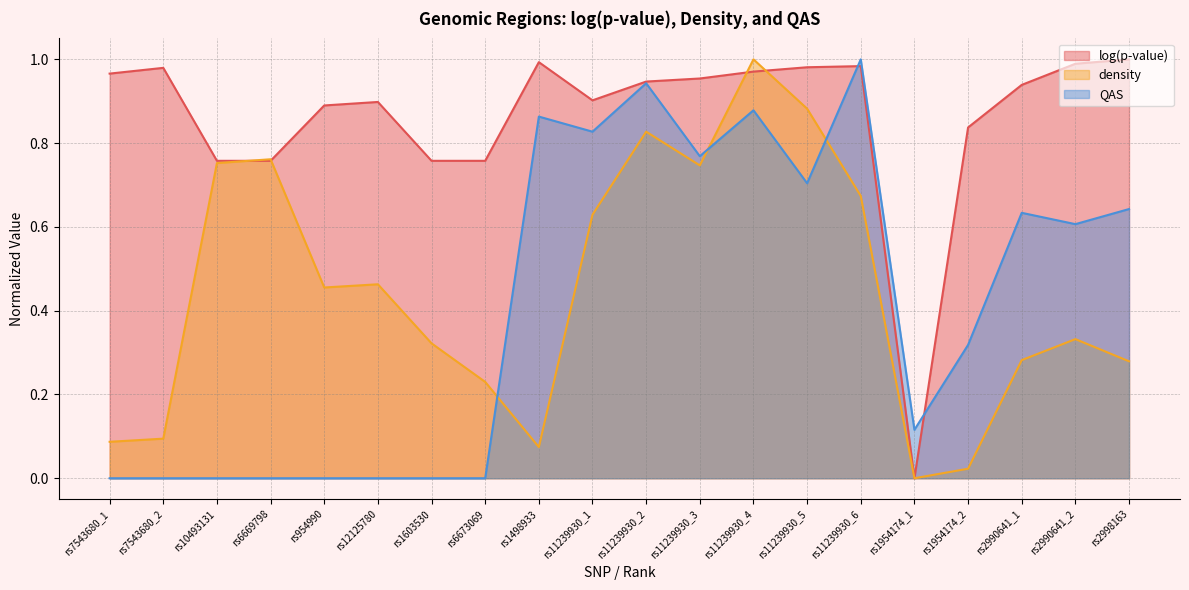

How many data points in QAS are above 0?

12